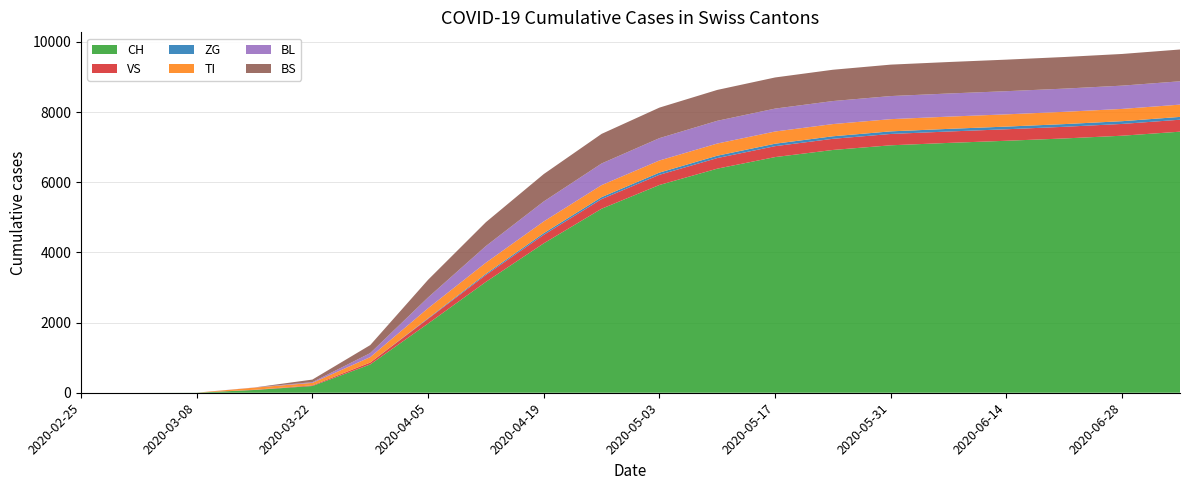

Reading right to left, what are all the values shown in this chart?

CH: 7440	7325	7247	7181	7120	7052	6919	6716	6386	5921	5244	4258	3160	1972	806	192	79	3	0	0
VS: 341	336	332	328	325	323	318	311	302	290	274	242	196	134	54	19	6	0	0	0
ZG: 80	78	77	76	75	74	72	70	67	63	57	47	33	16	0	0	0	0	0	0
TI: 350	350	350	349	349	348	348	348	347	345	342	335	318	287	155	70	61	0	0	0
BL: 665	663	661	660	659	658	656	653	648	637	617	570	474	307	115	21	5	0	0	0
BS: 906	903	901	899	897	896	892	887	880	870	843	780	680	503	228	73	0	0	0	0